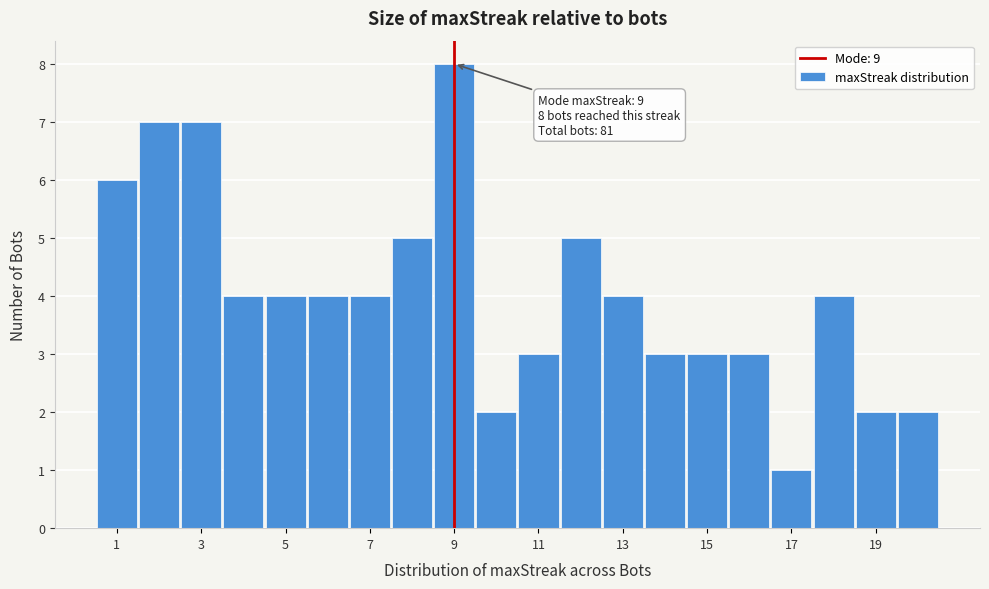

Which range on the x-axis has the tallest bar?

8.5 to 9.5